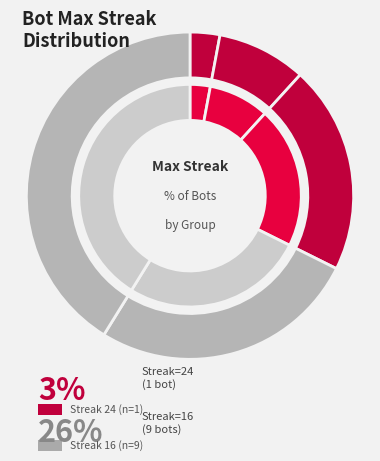

The 18 slice represents 19% of the pie. True or false?

False